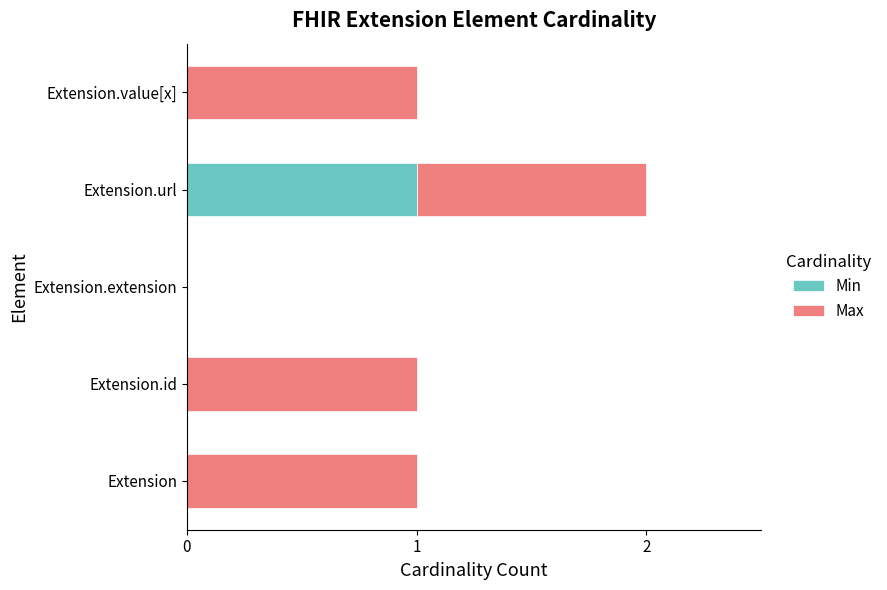

Which category has the highest value in the Min series?

Extension.url